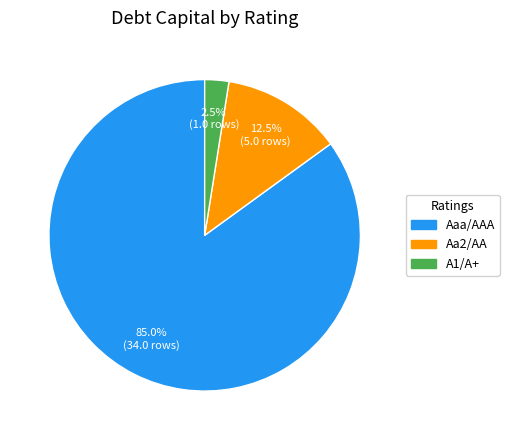

Between Aaa/AAA and Aa2/AA, which is larger?

Aaa/AAA